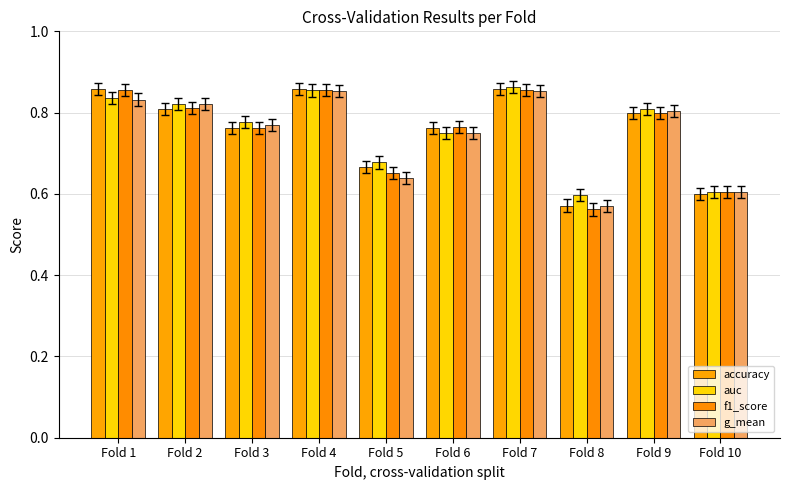

Are the bars horizontal?

No